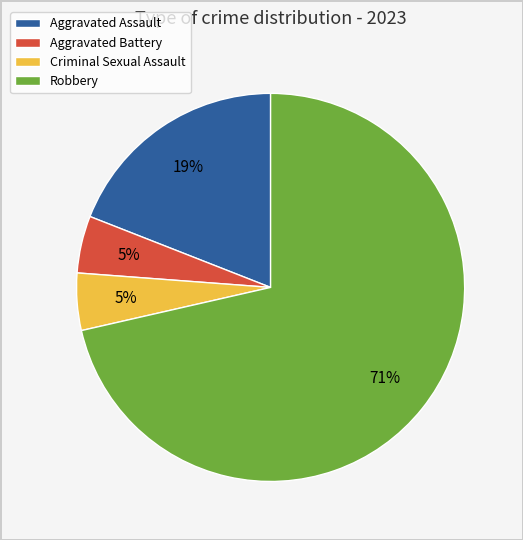

Between Aggravated Assault and Criminal Sexual Assault, which is larger?

Aggravated Assault